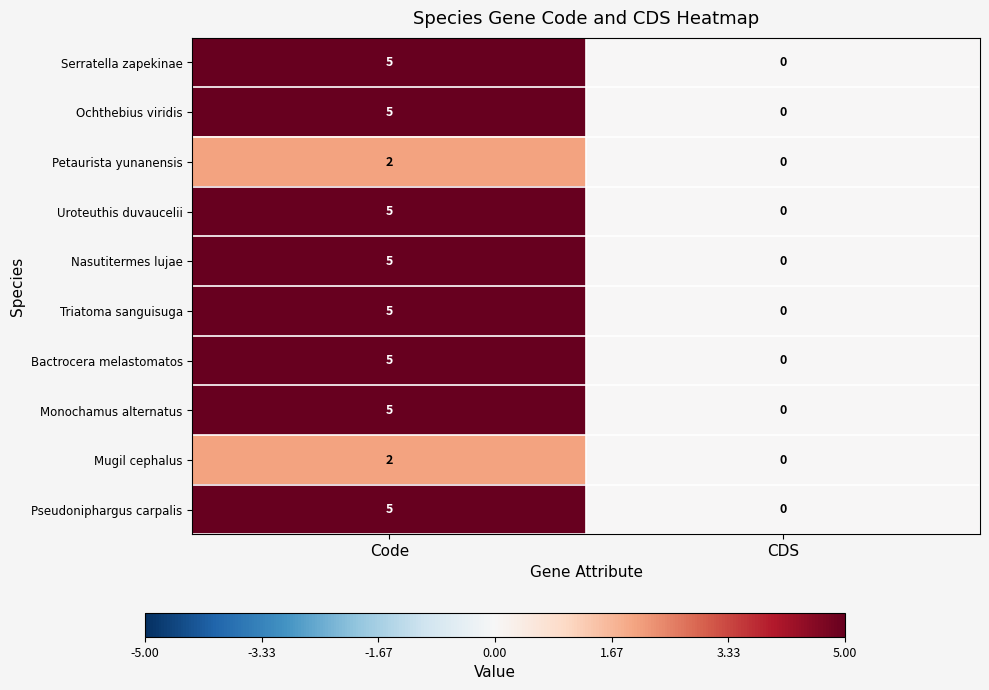

Reading left to right, list all the values displayed in this chart.

Serratella zapekinae: Code=5	CDS=0
Ochthebius viridis: Code=5	CDS=0
Petaurista yunanensis: Code=2	CDS=0
Uroteuthis duvaucelii: Code=5	CDS=0
Nasutitermes lujae: Code=5	CDS=0
Triatoma sanguisuga: Code=5	CDS=0
Bactrocera melastomatos: Code=5	CDS=0
Monochamus alternatus: Code=5	CDS=0
Mugil cephalus: Code=2	CDS=0
Pseudoniphargus carpalis: Code=5	CDS=0